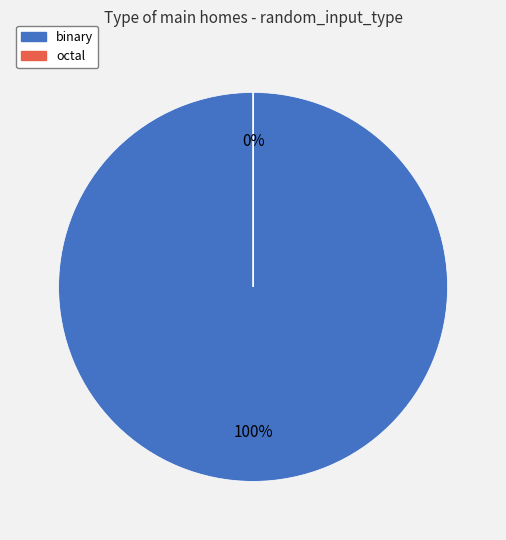

Count the number of slices in the pie.

2